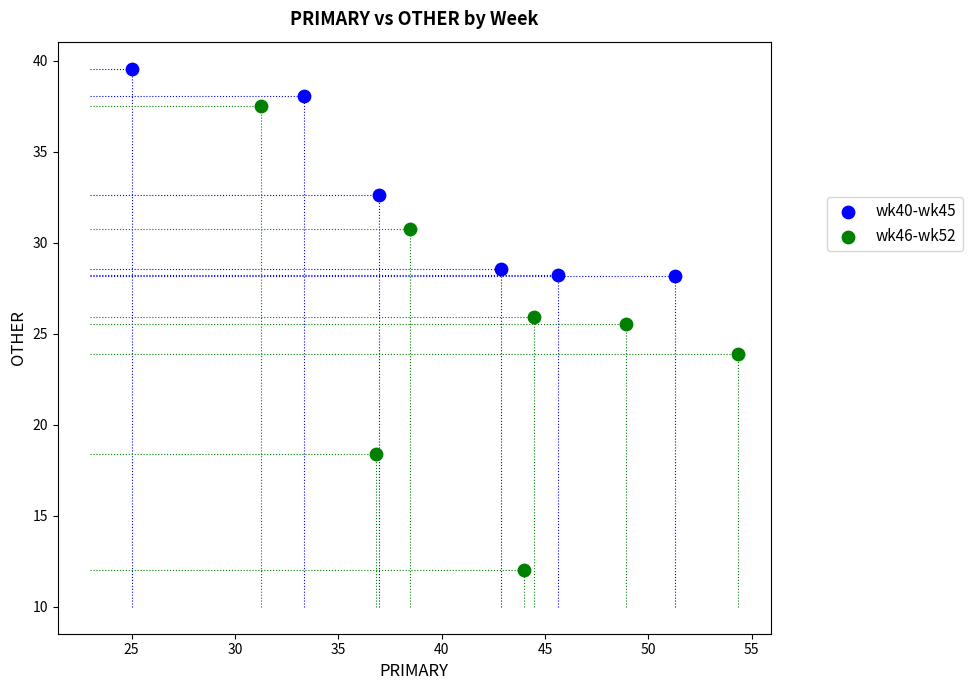

Which series reaches the maximum Y coordinate?

wk40-wk45